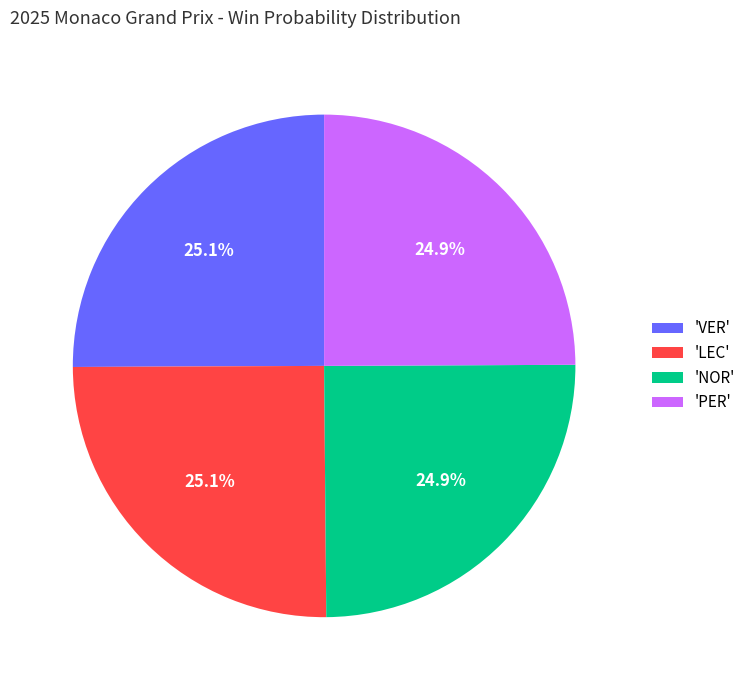

Count the number of slices in the pie.

4